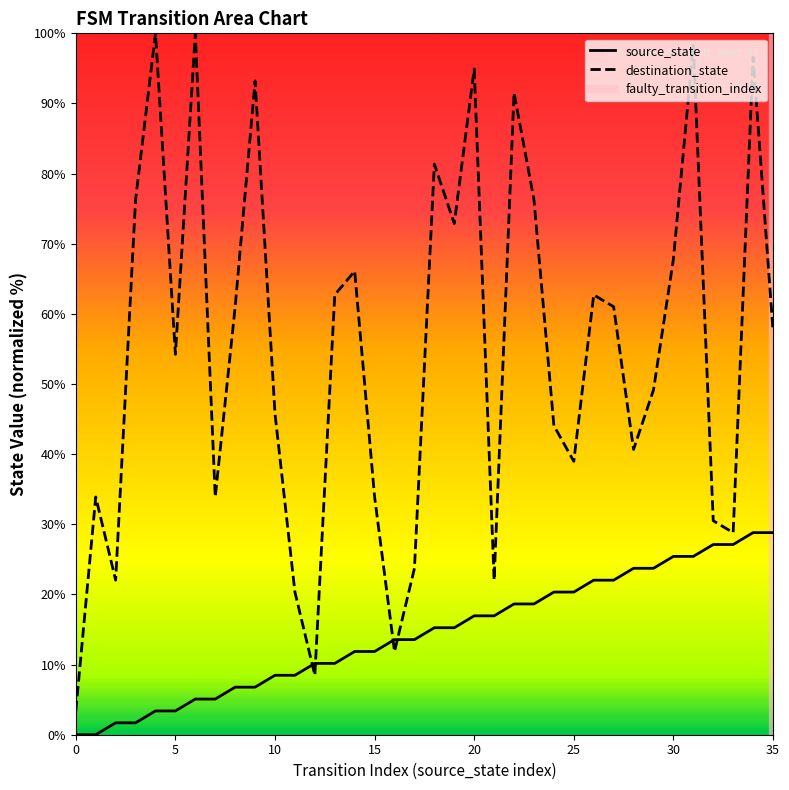

True or false: source_state and destination_state intersect in this chart.

True